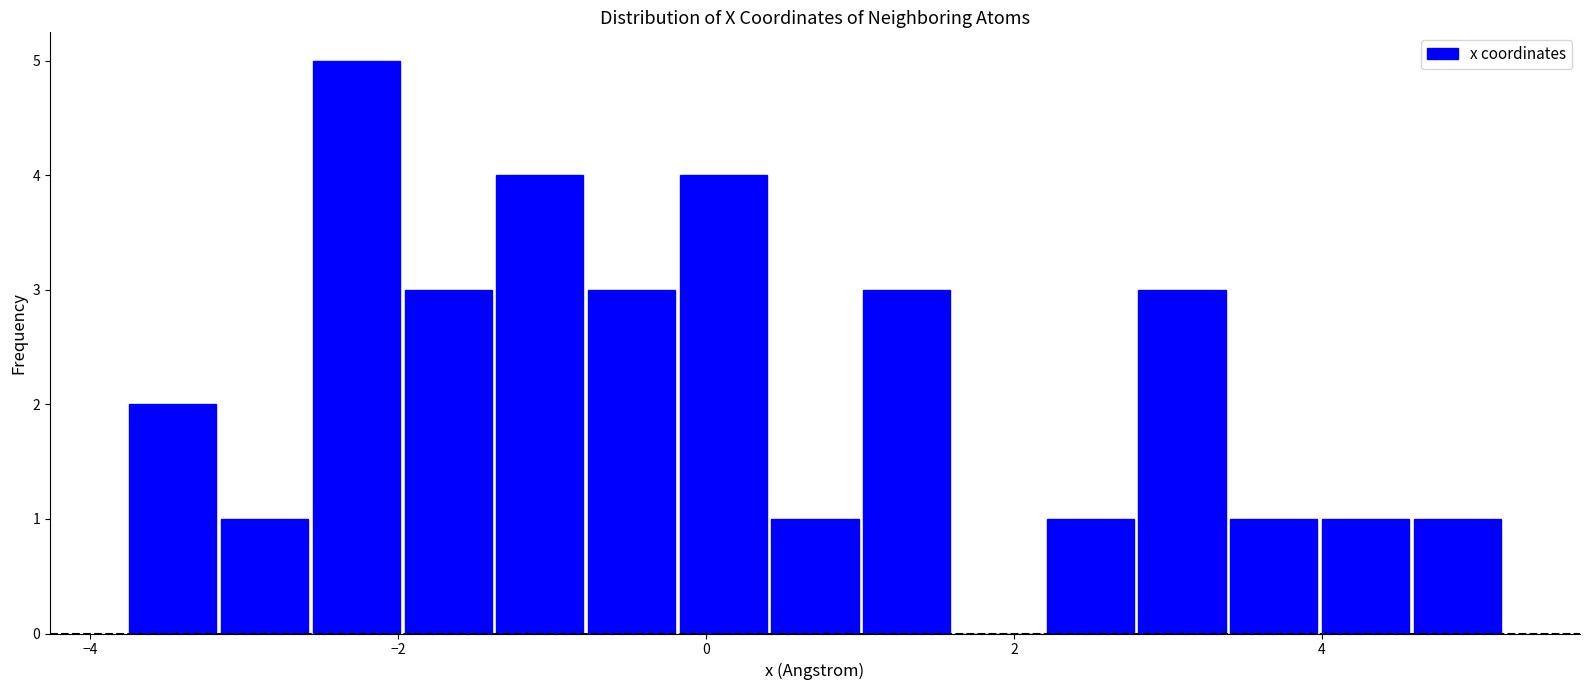

Read against the x-axis, roughly where is the centre of the tallest bar?

-2.2